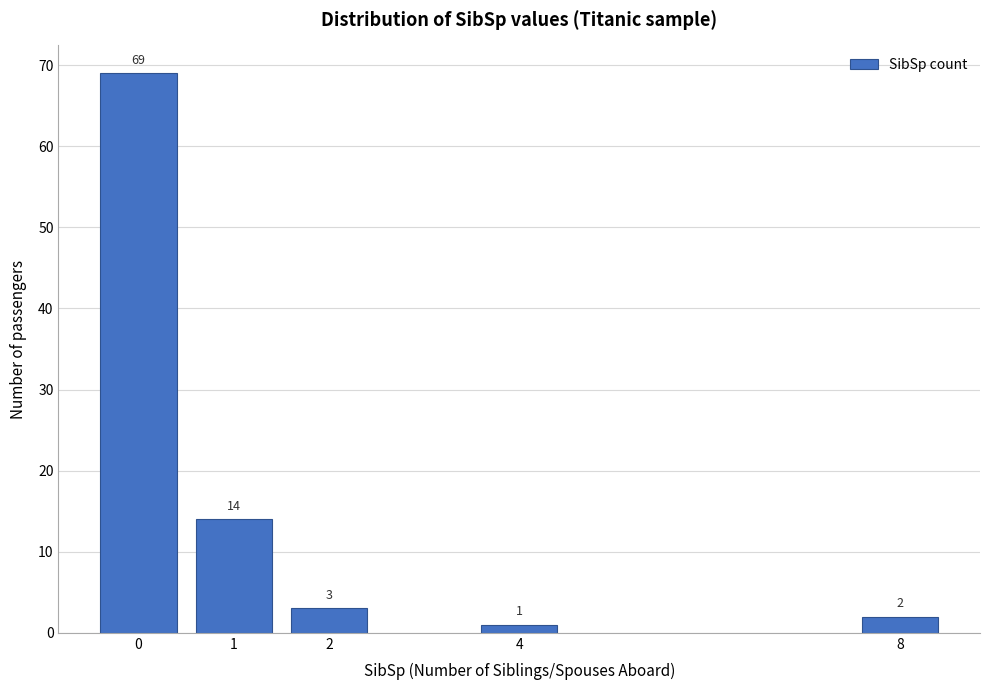

Reading right to left, list all the values displayed in this chart.

2	1	3	14	69